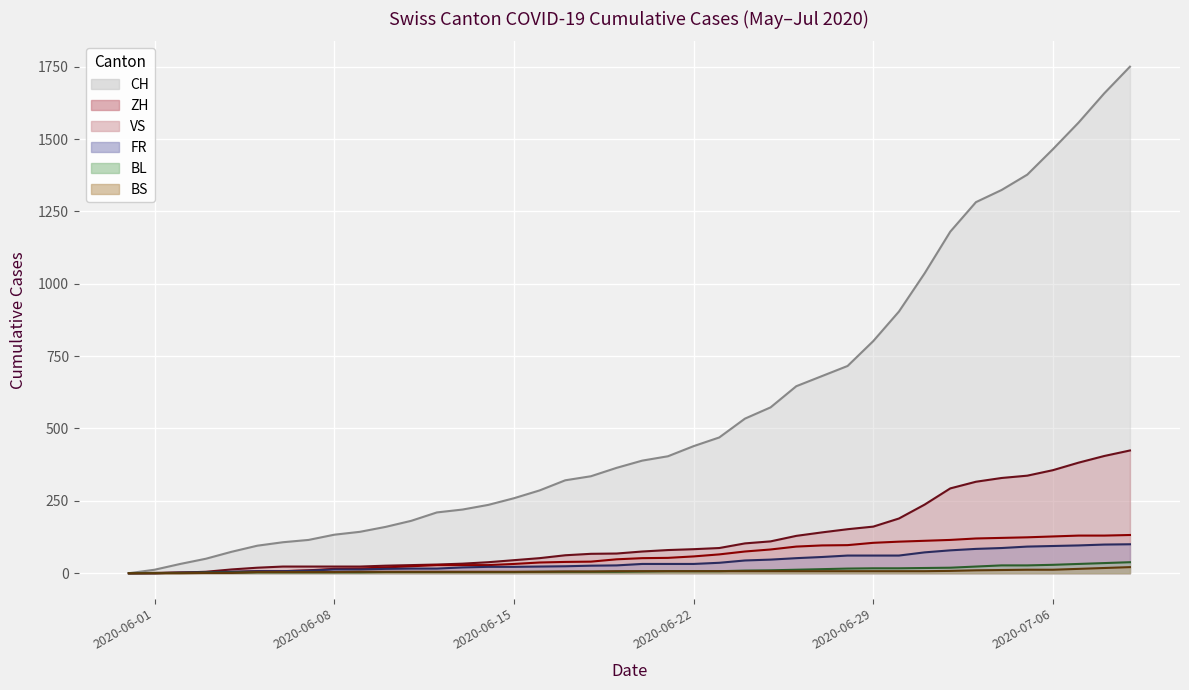

What is the maximum value shown in the chart?

1750